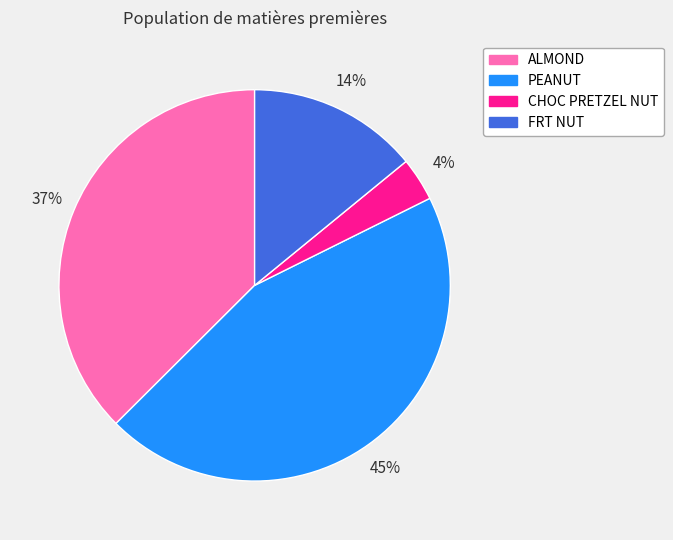

Between FRT NUT and CHOC PRETZEL NUT, which is larger?

FRT NUT